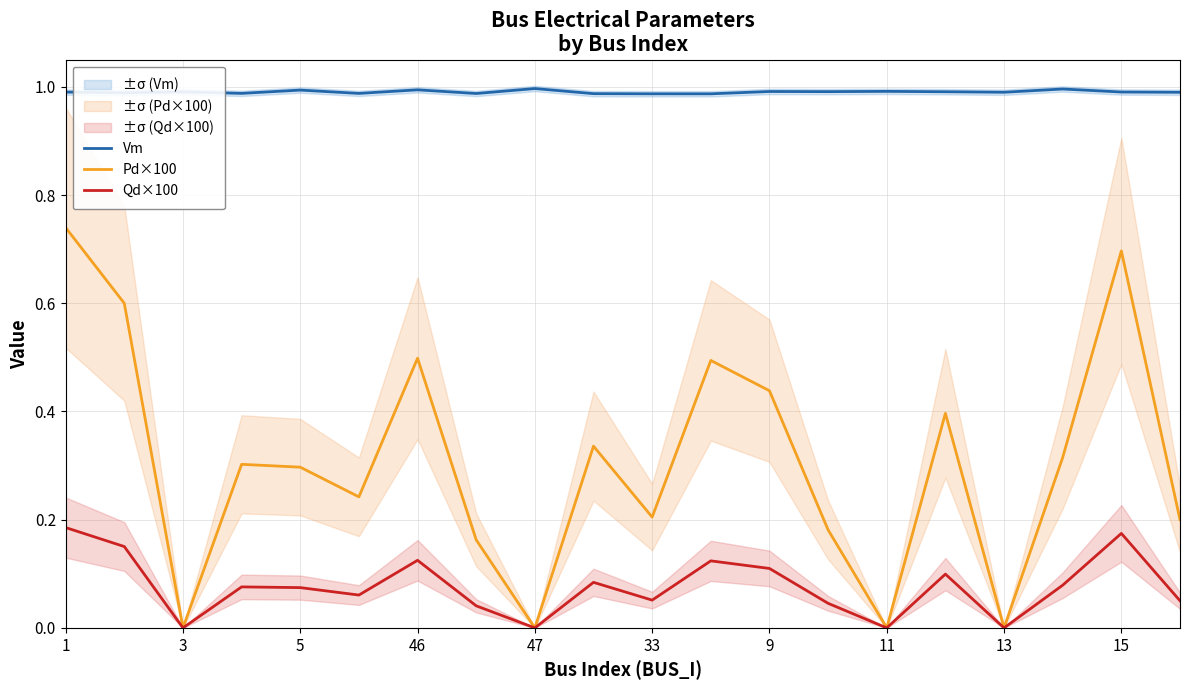

Does the chart display data point markers on the line(s)?

No